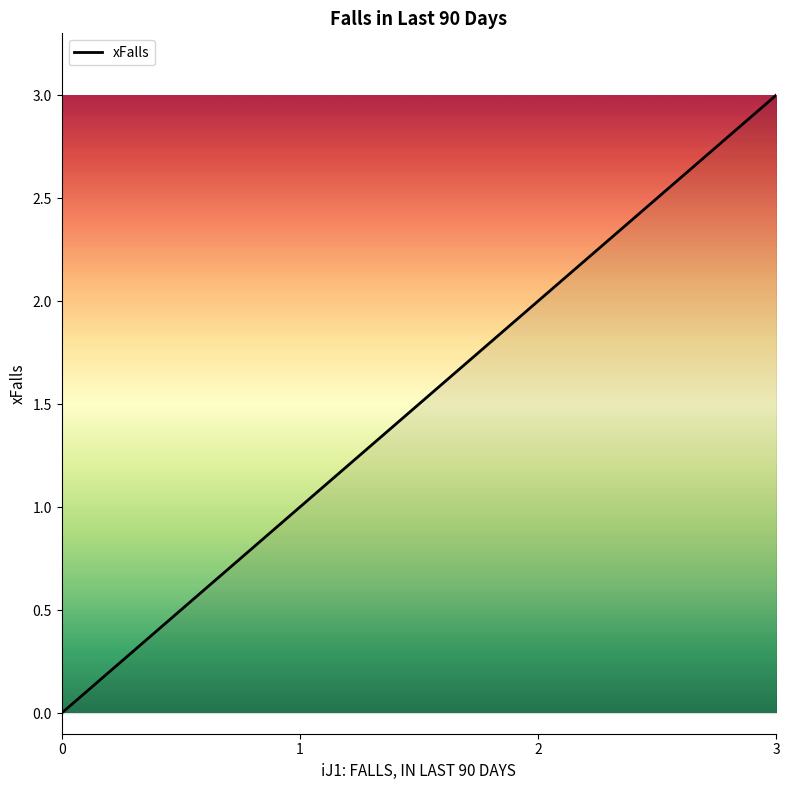

Is it true that the value at 3 is 5?

False